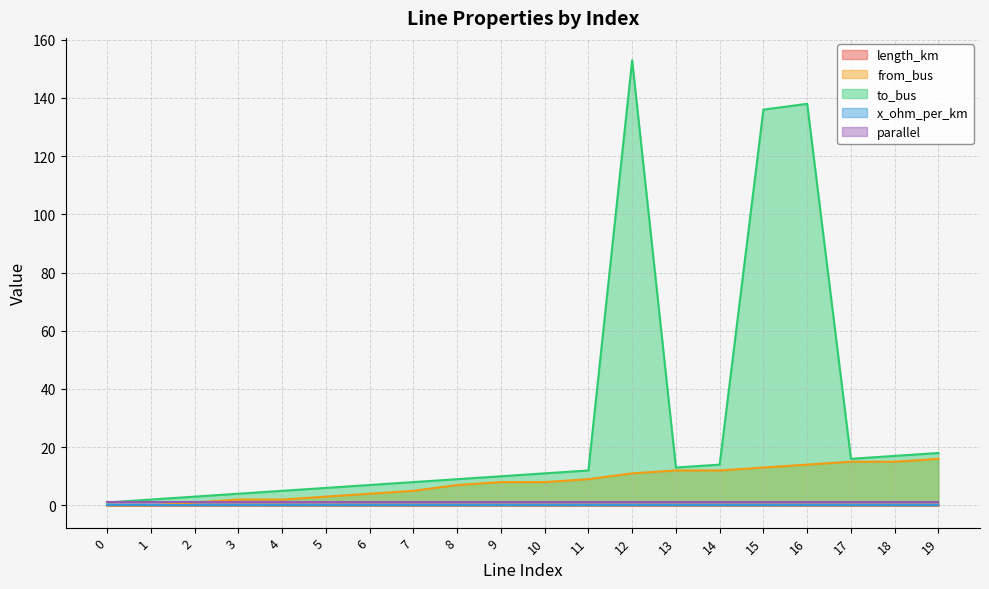

At which category is the sum across all series the highest?

12